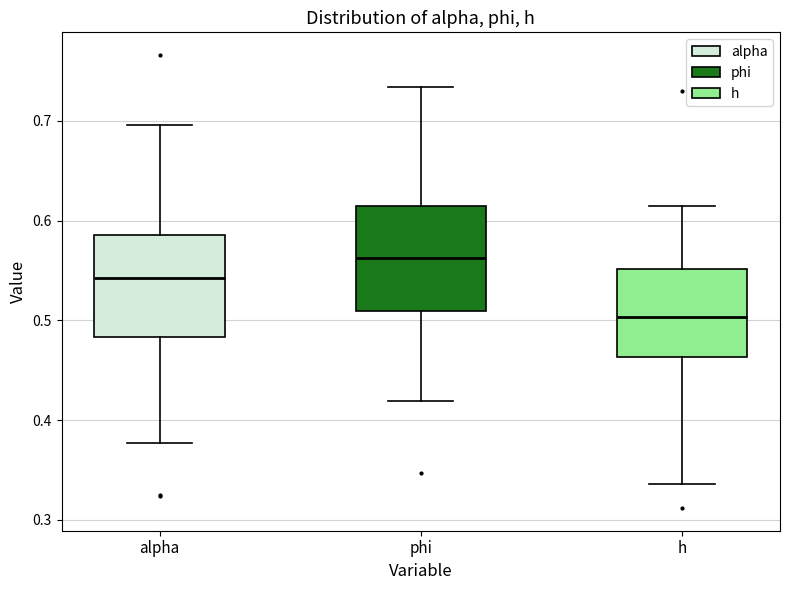

Which box has the highest median line?

phi